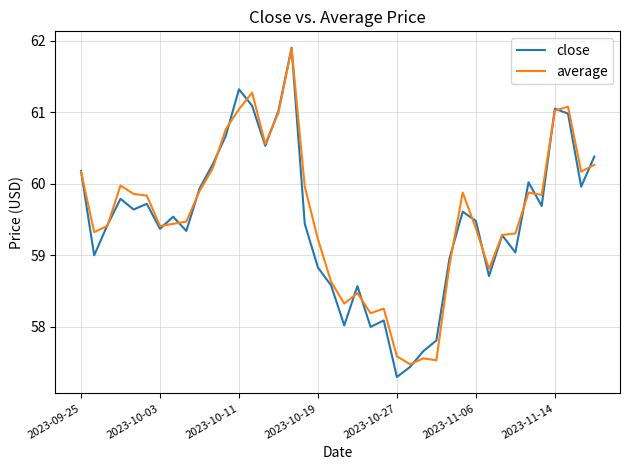

Which series has the largest range (max minus min)?

close